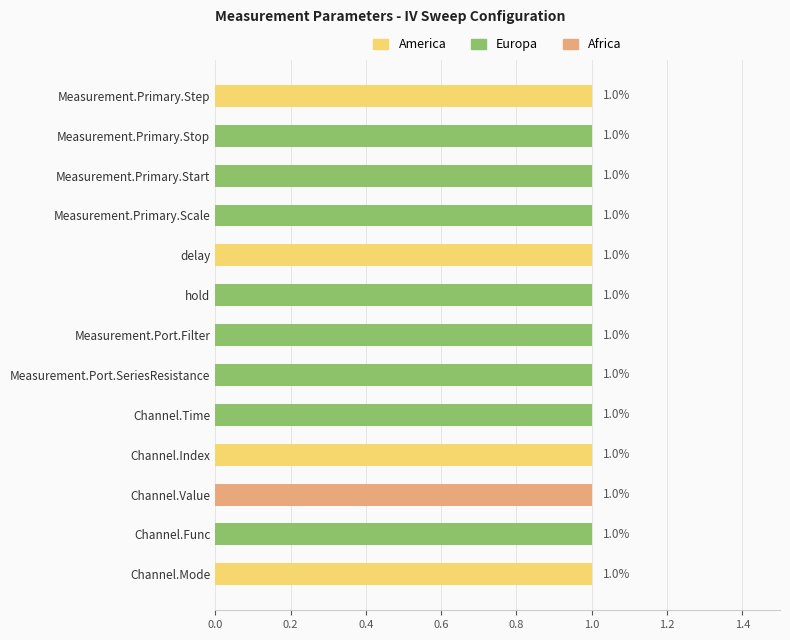

What are all the series names shown in the legend?

America, Europa, Africa